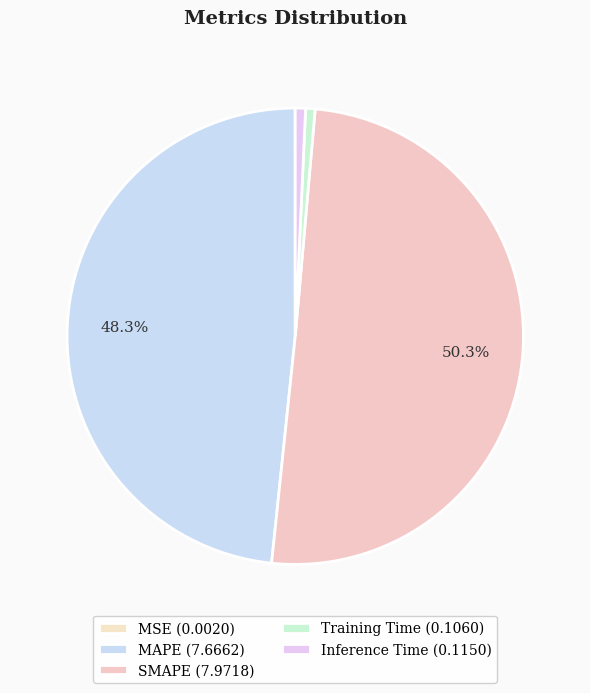

To the nearest percent, what is the combined percentage of SMAPE and MAPE?

99%